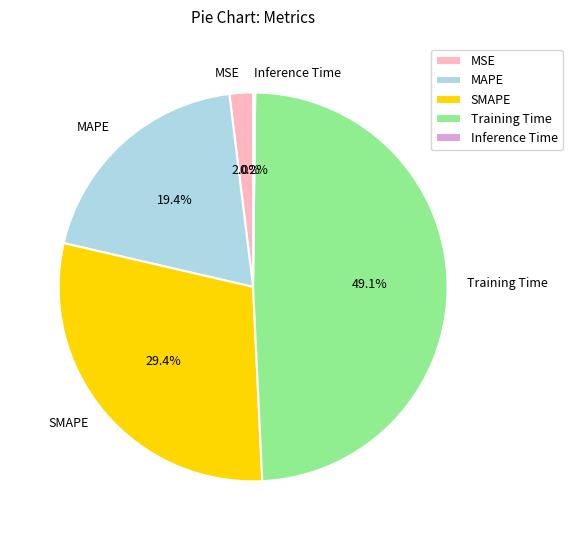

What is the largest slice in the pie chart?

Training Time